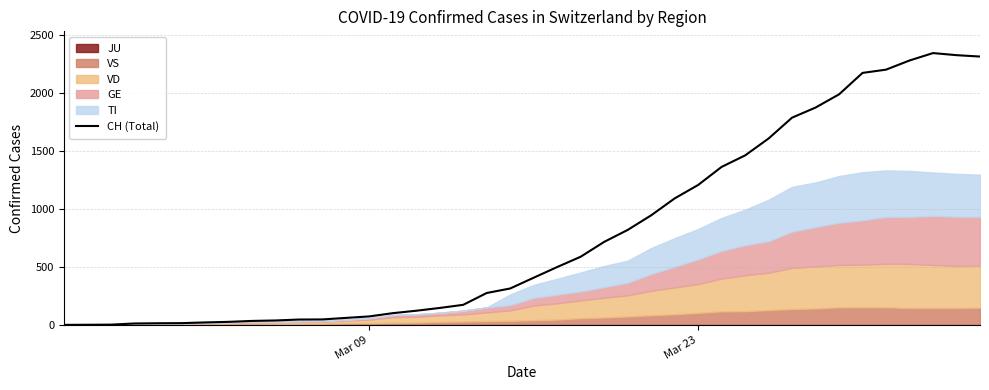

What is the maximum value for CH (Total)?

2345